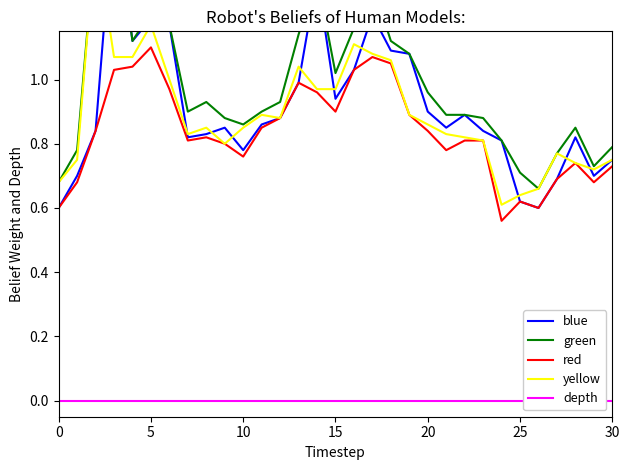

Which series has the largest total across all categories?

green